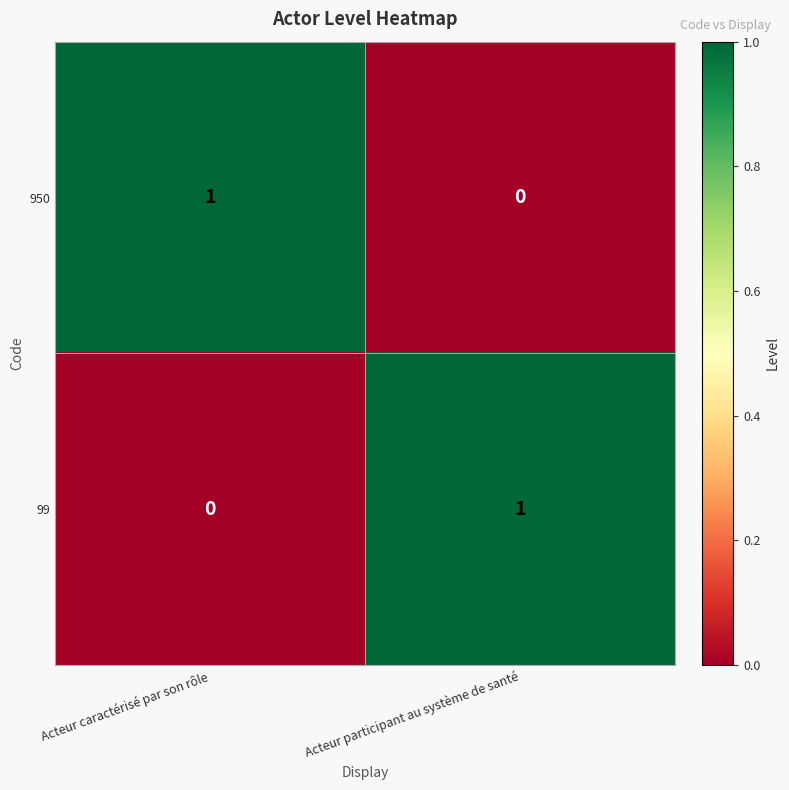

The value of 99 at Acteur caractérisé par son rôle is 0. True or false?

True